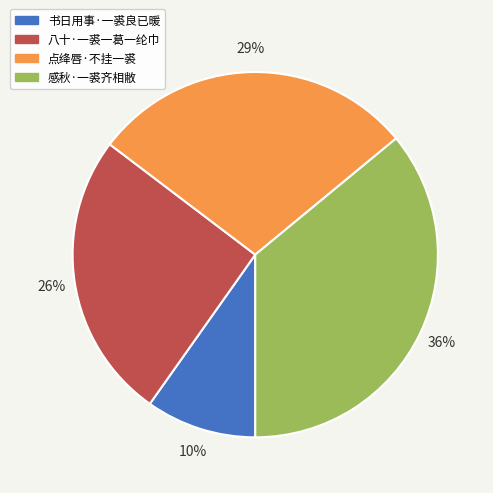

Which category has the biggest portion of the pie?

感秋·一裘齐相敝